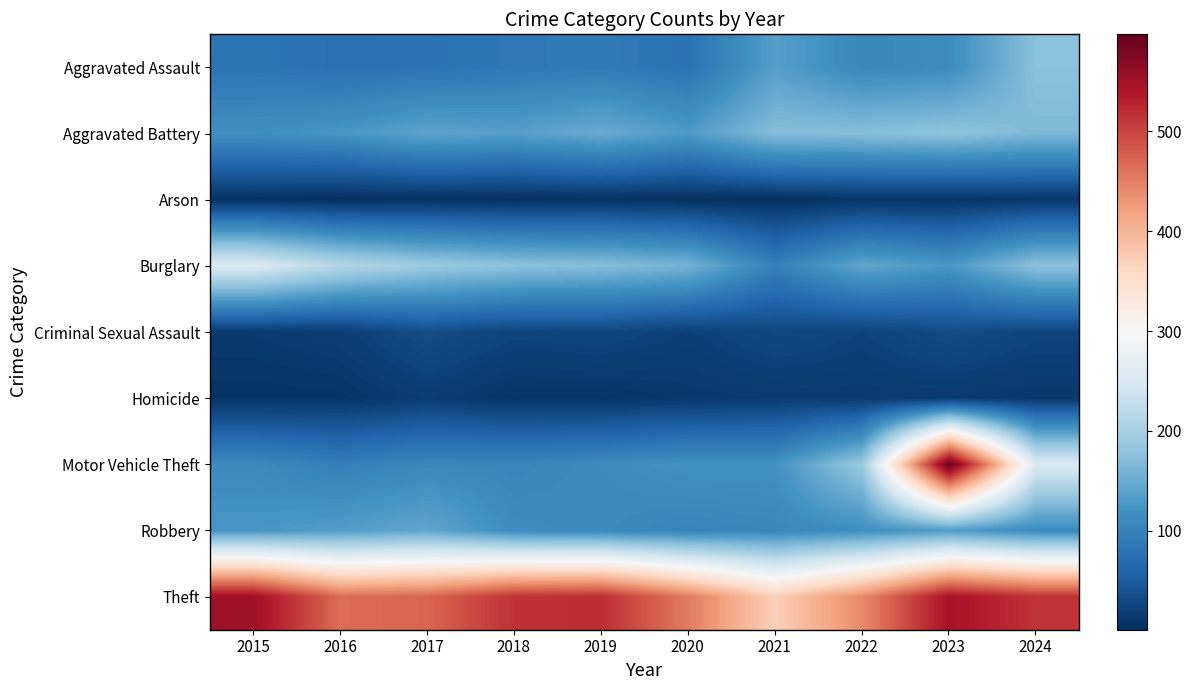

What is the total value across all series at 2015?

1262